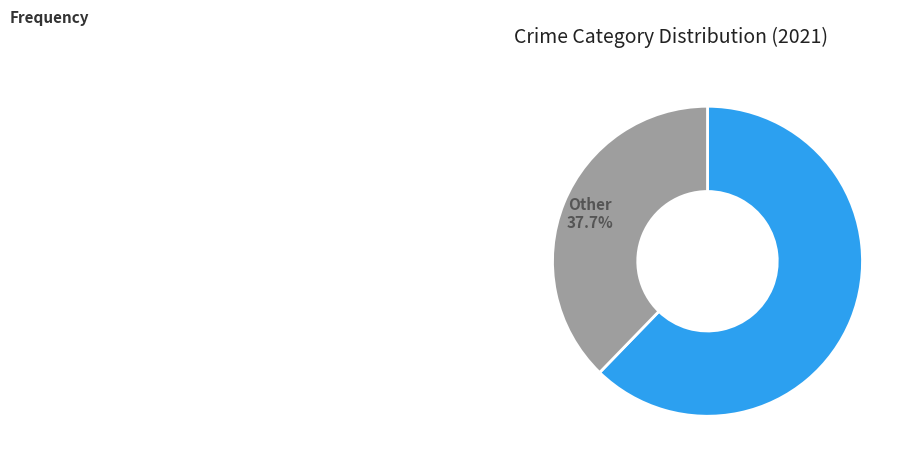

Does any single category account for the majority?

Yes